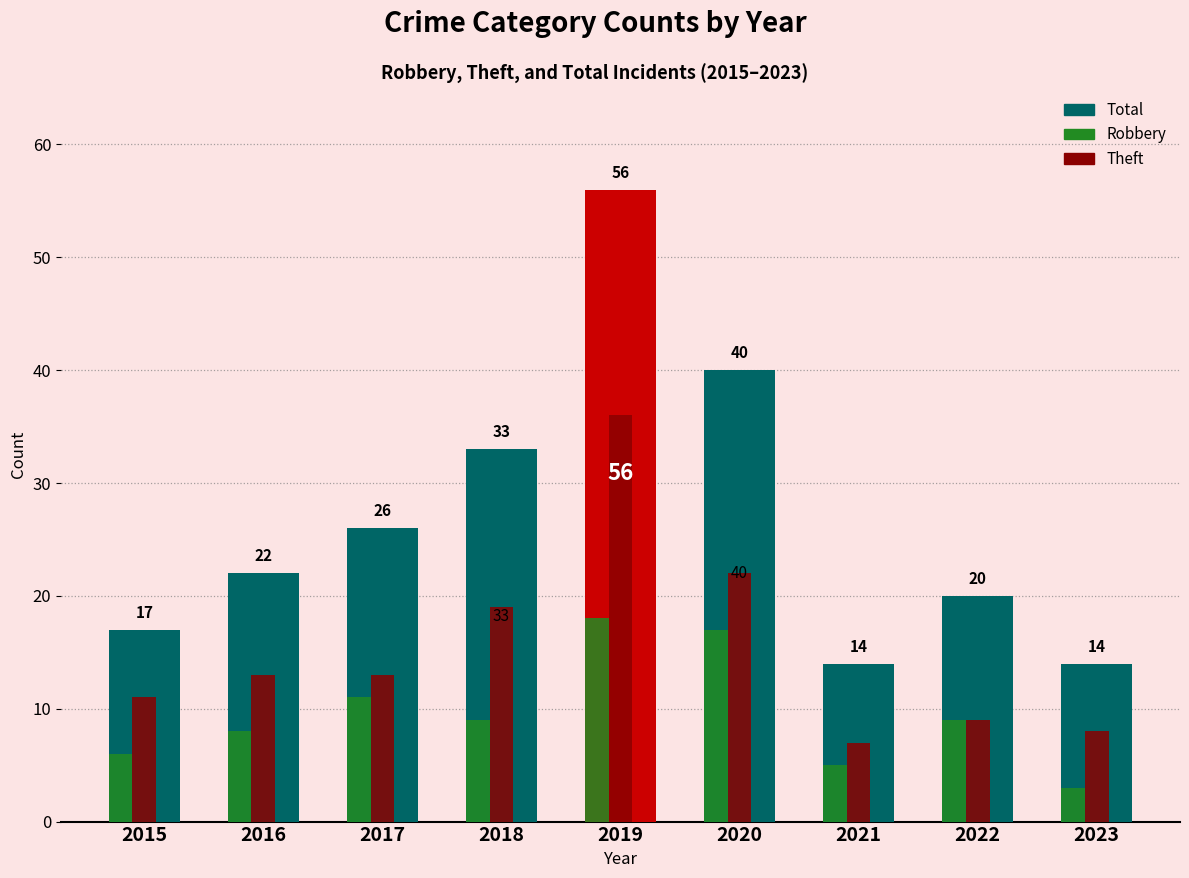

At which category is the sum across all series the highest?

2019